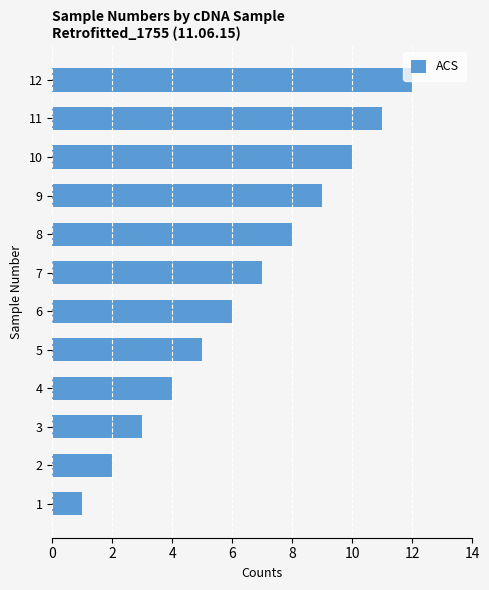

What is the difference between the maximum and second lowest values?

10